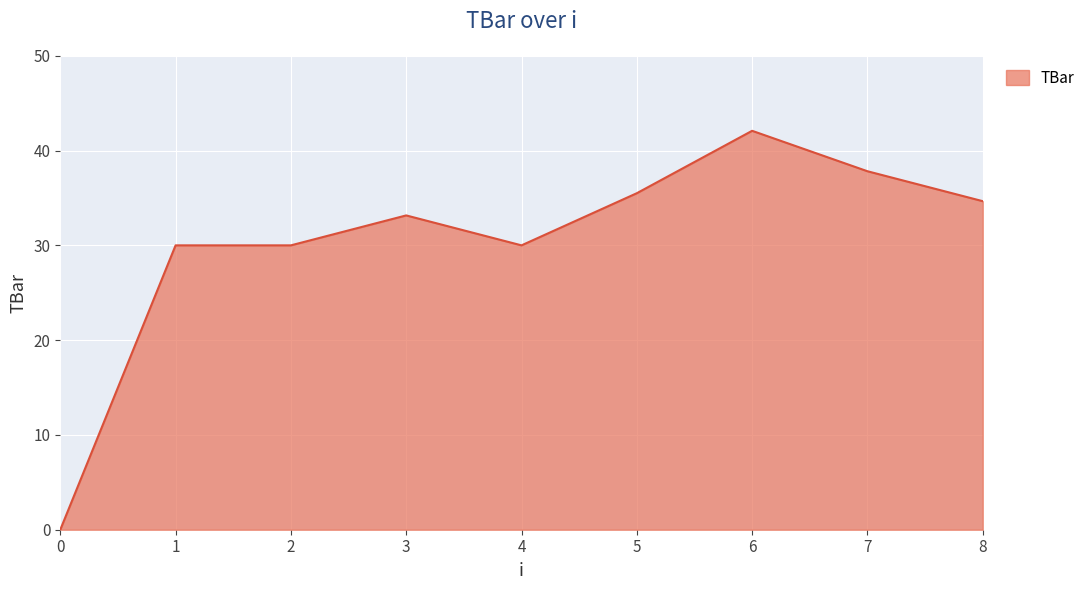

How many values are above zero?

8